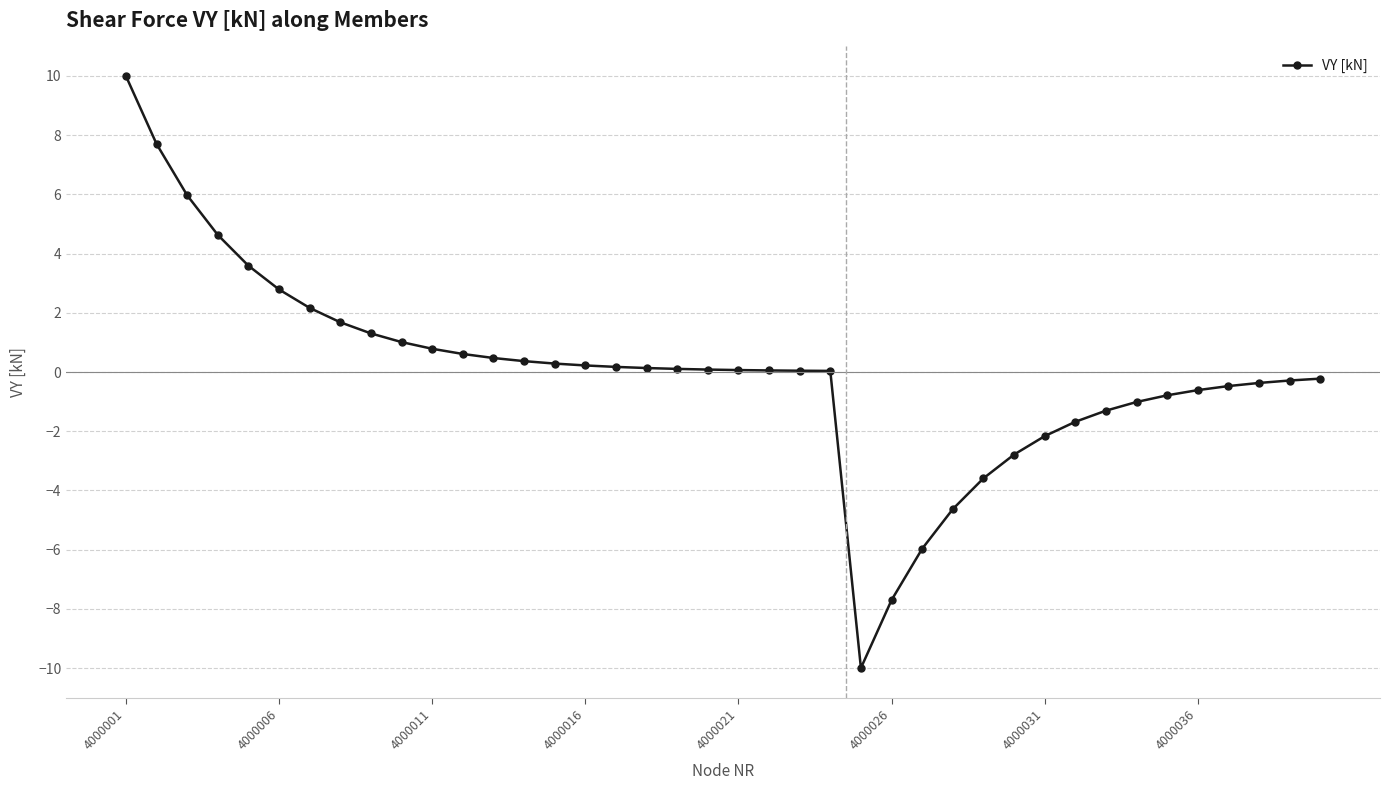

How many lines are shown in the chart?

1